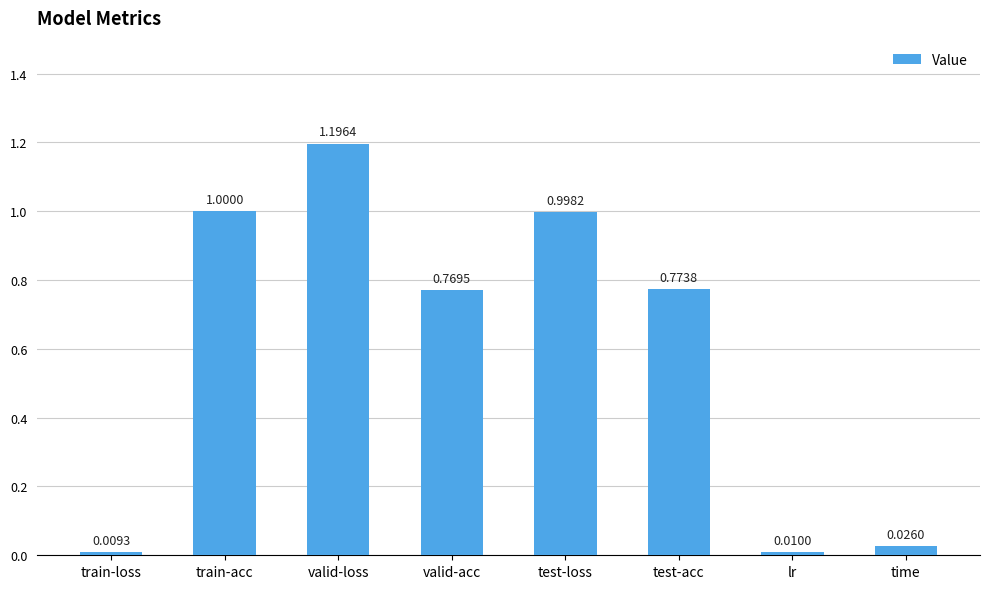

Is it true that the value at valid-acc is 1.2?

False